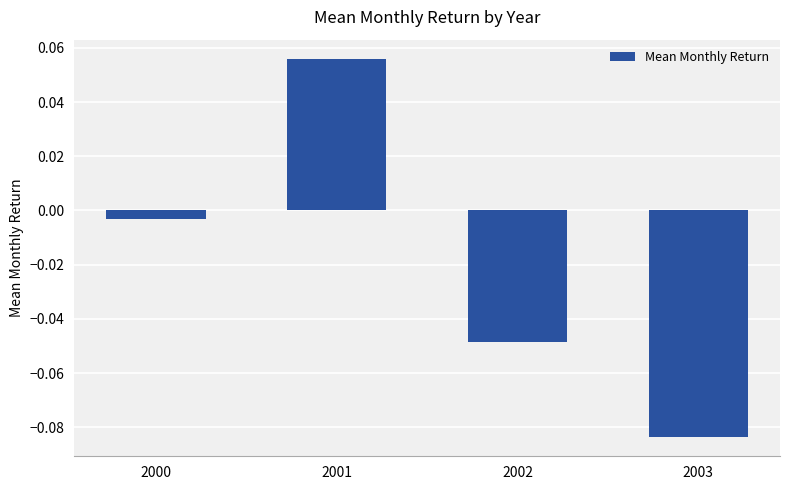

The chart shows a value of -0.0 at 2003. True or false?

False